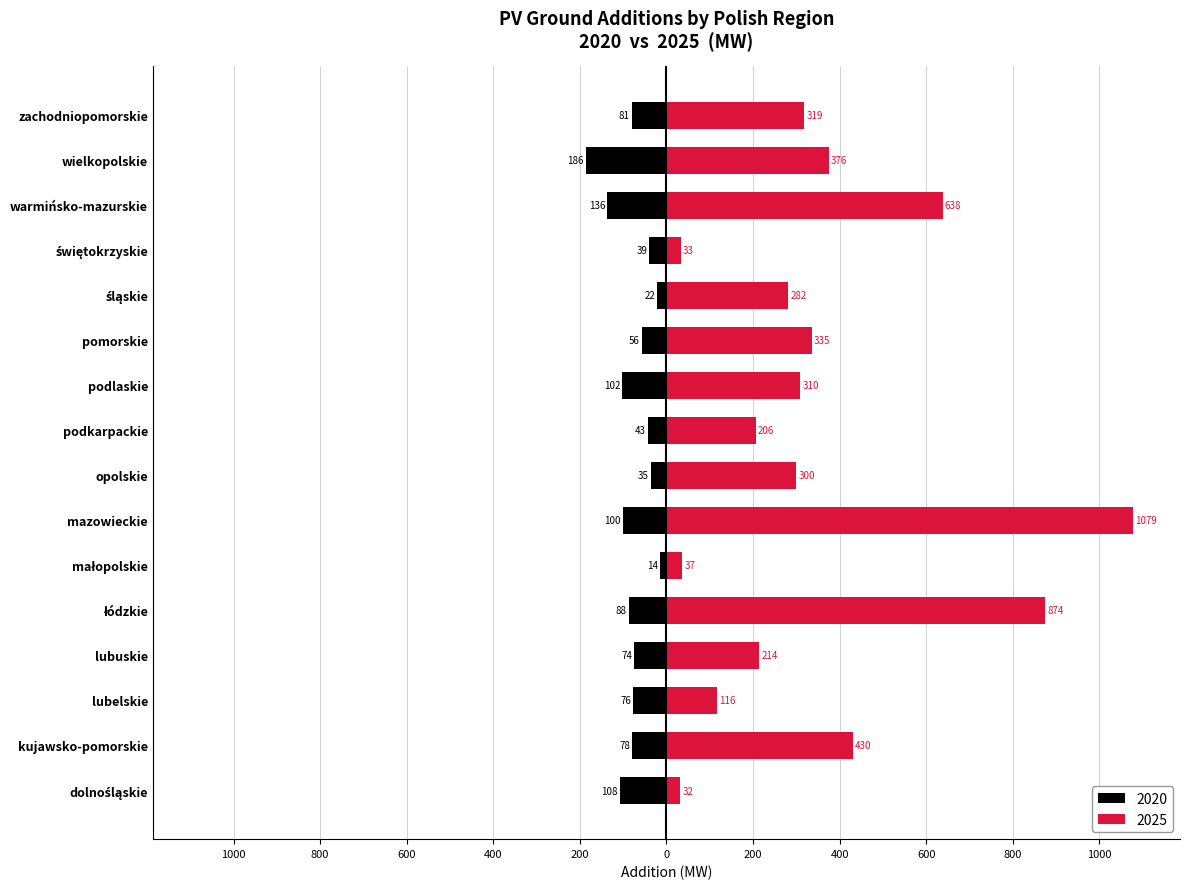

What is the label of the 15th bar from the right?

kujawsko-pomorskie